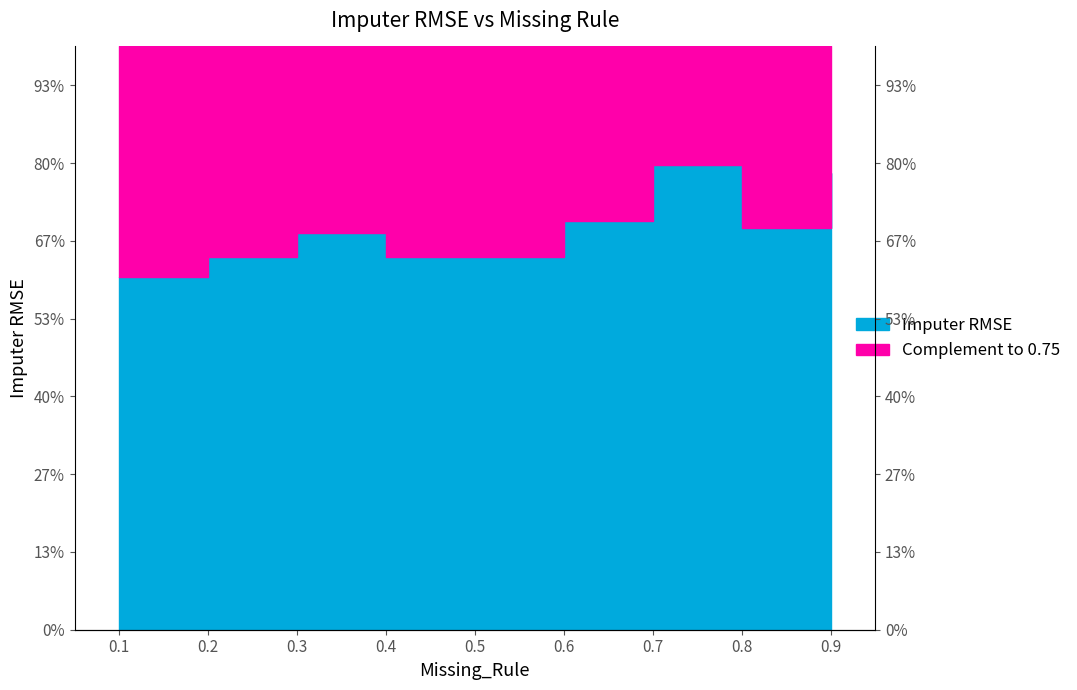

How many interior local peaks (higher than both neighbors) does the data have?

2